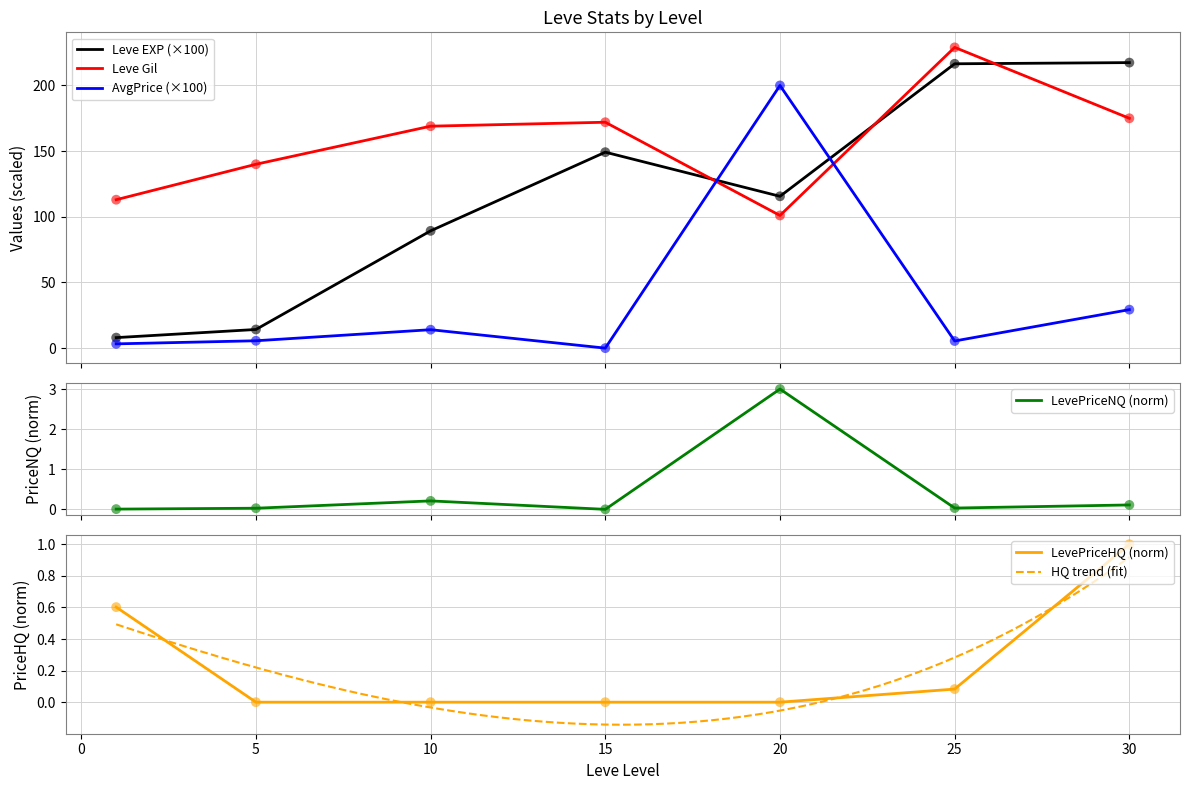

What is the total value across all series at 1?

124.9